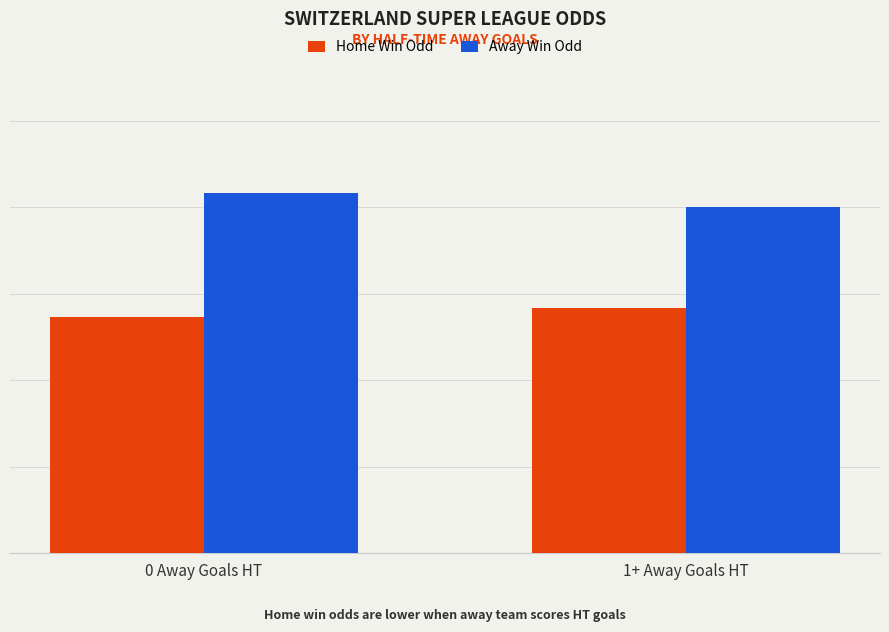

What are all the series names shown in the legend?

Home Win Odd, Away Win Odd